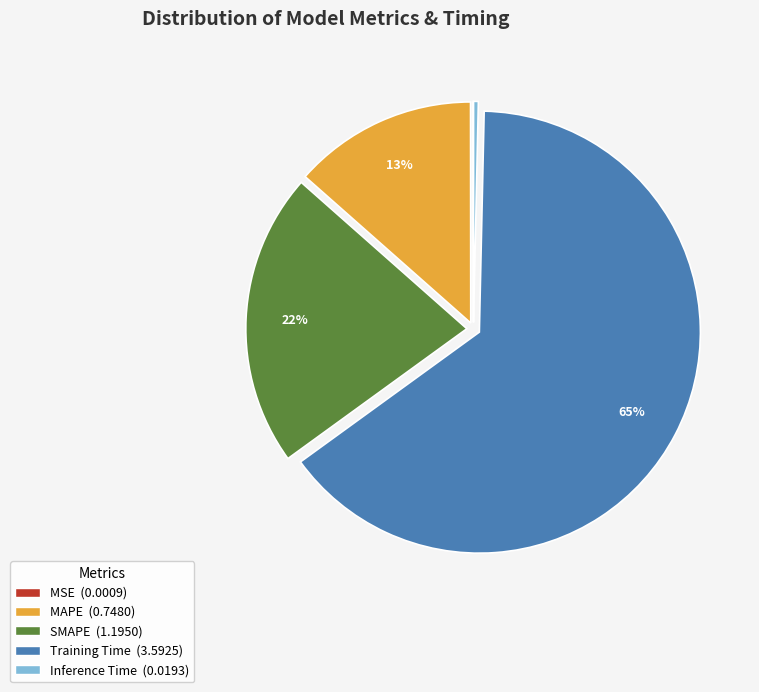

Is it true that Training Time is 65% of the pie?

True